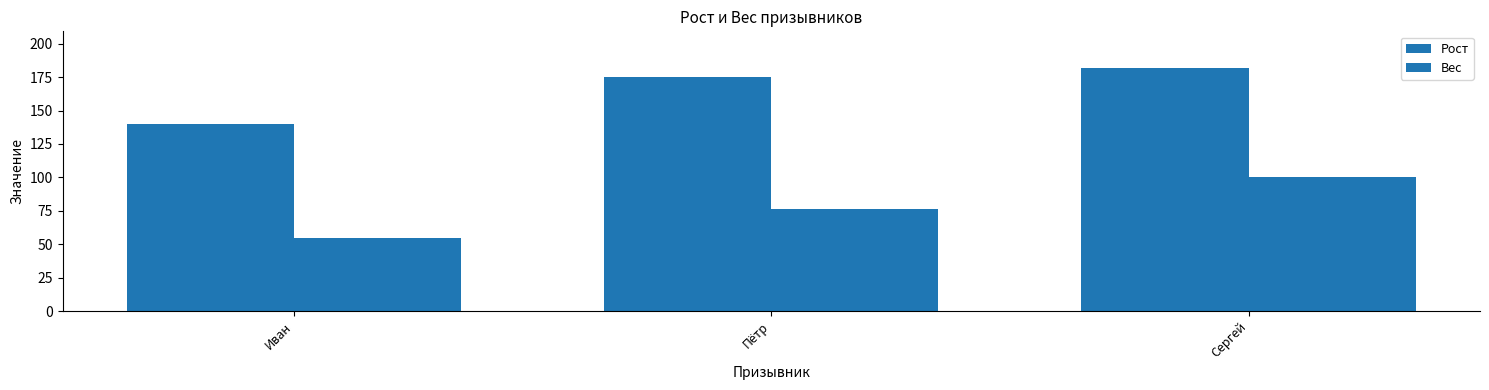

List the series in order of their peak value, lowest first.

Вес, Рост